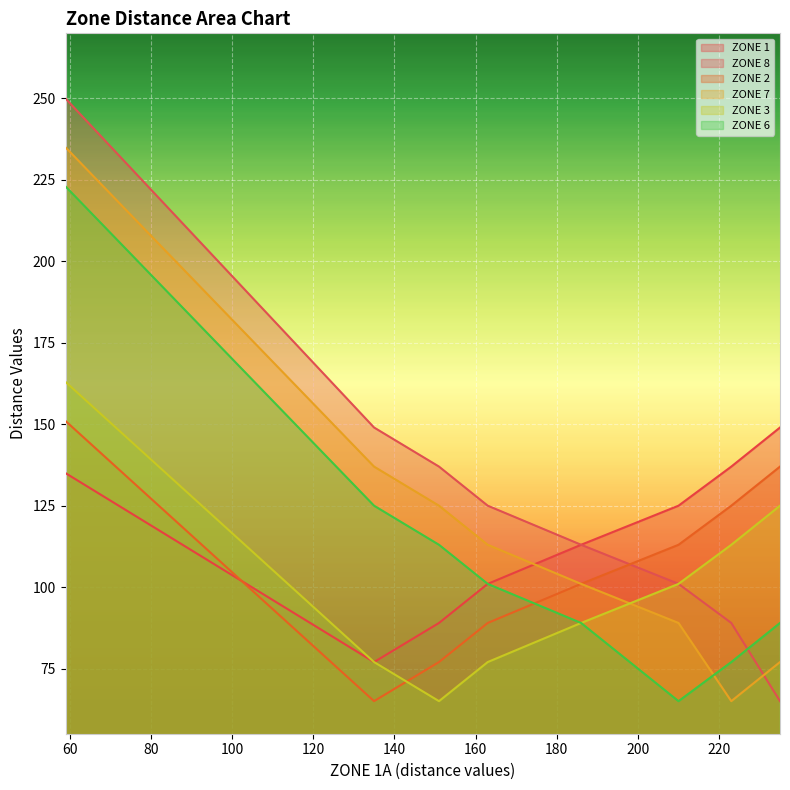

What is the highest value of the ZONE 6 series?

223